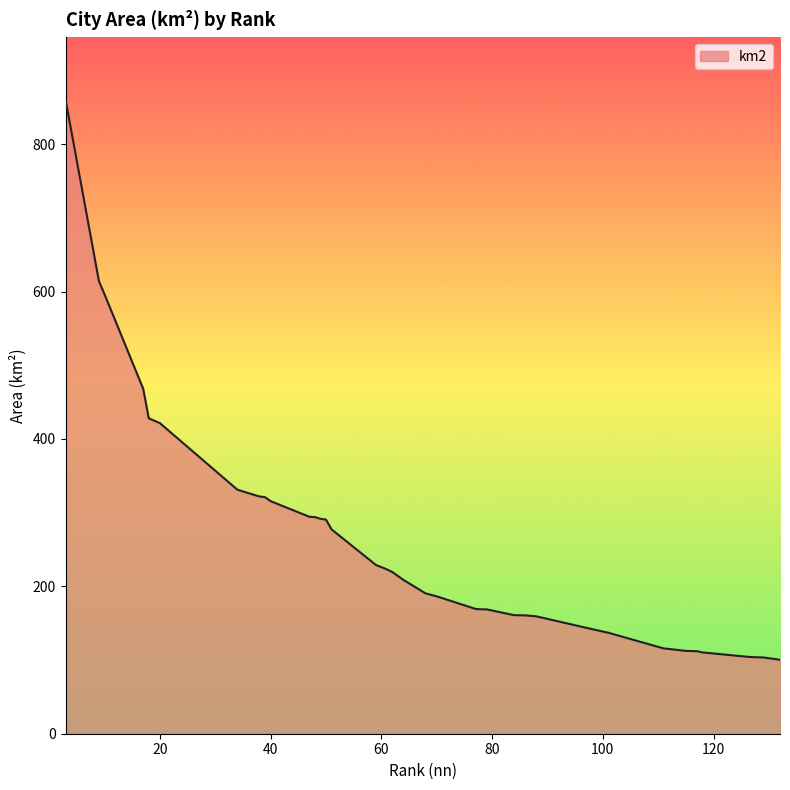

What is the smallest value displayed?

100.4